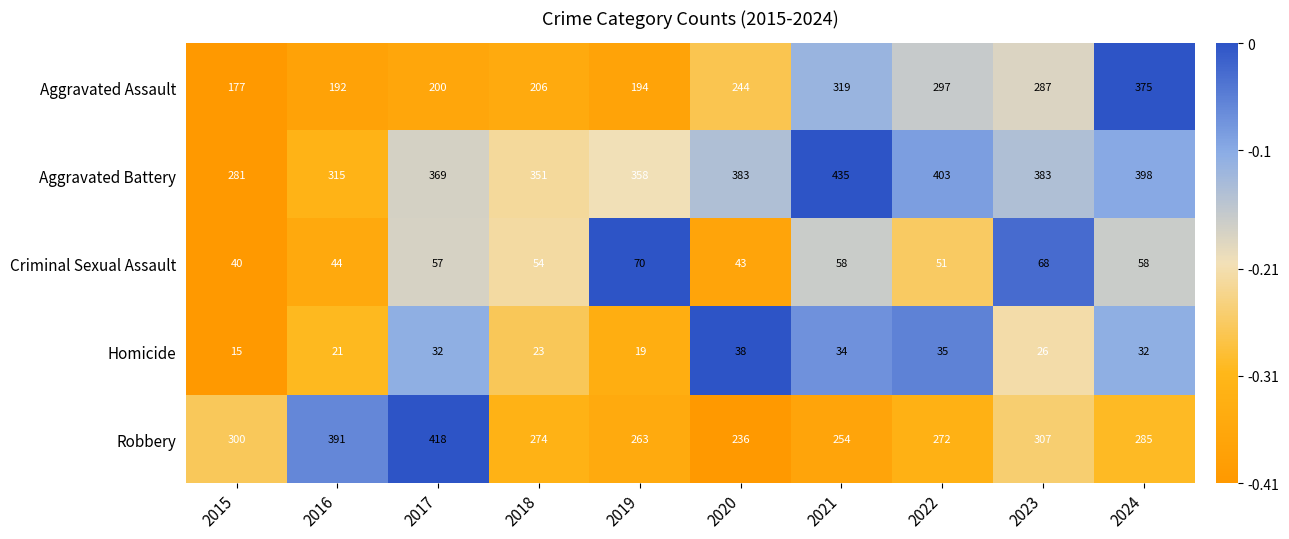

At which label does Homicide reach its minimum?

2015